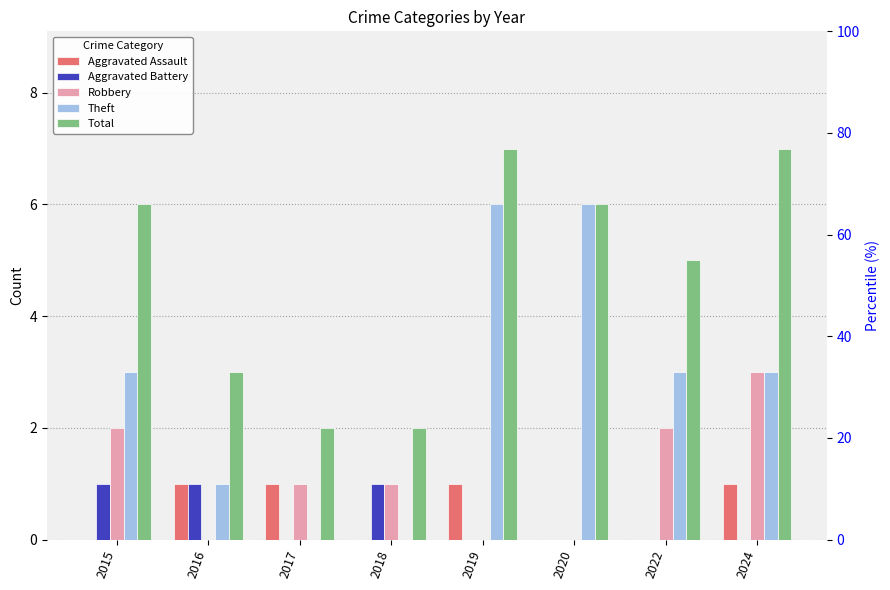

At which category is the sum across all series the highest?

2019